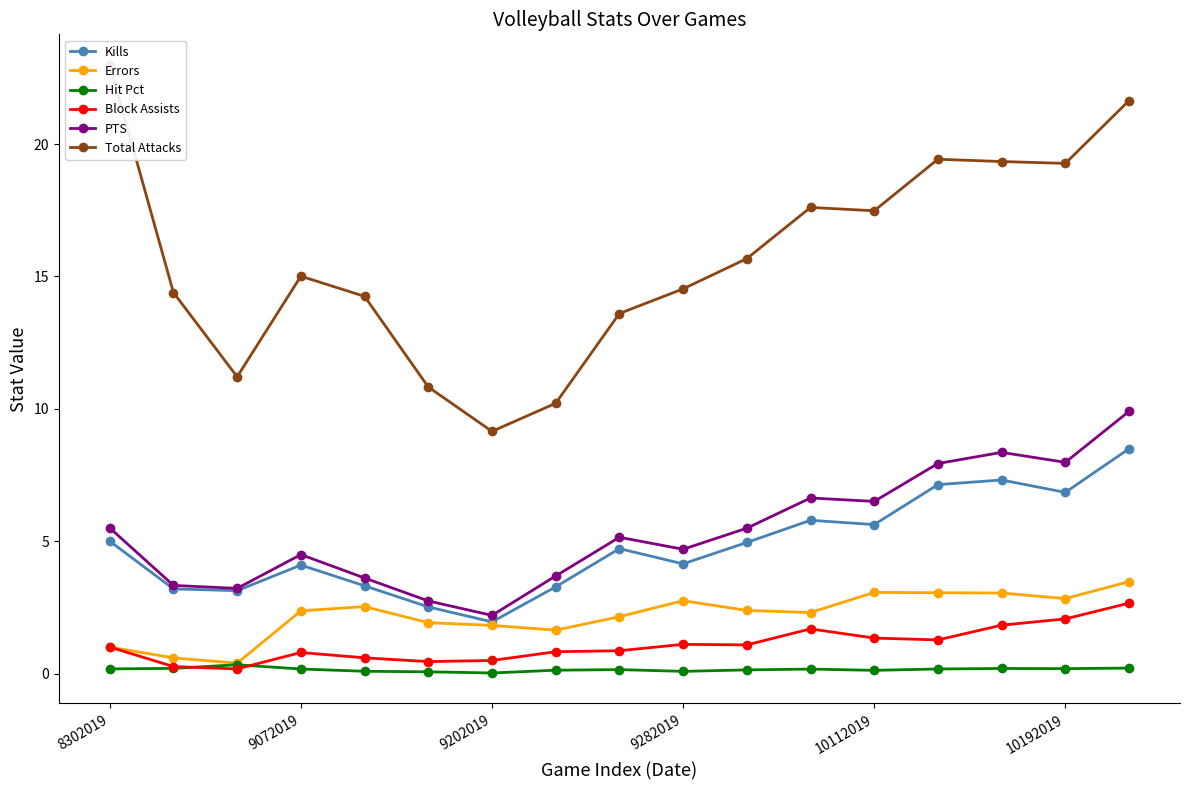

What is the difference between the maximum and minimum values in the Errors series?

3.1